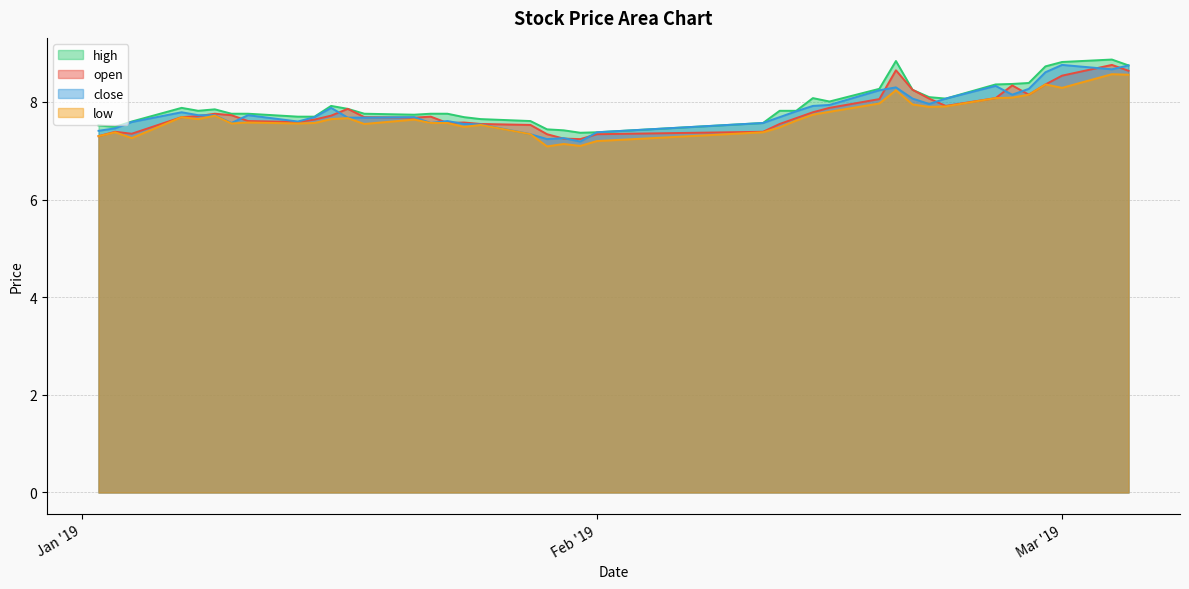

At which category is the sum across all series the highest?

2019-03-04